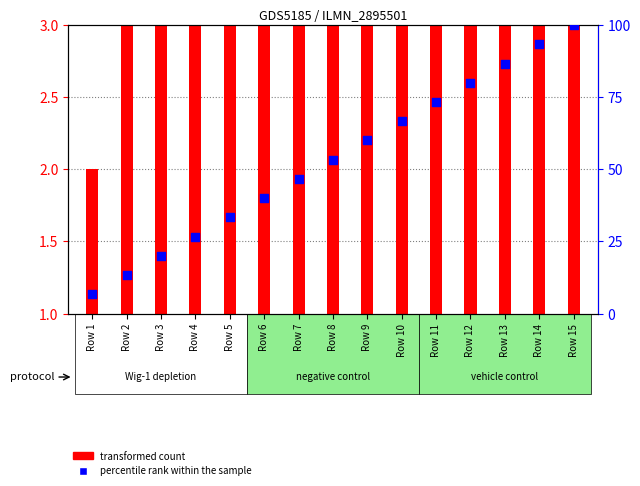

Which series reaches the minimum Y coordinate?

transformed count